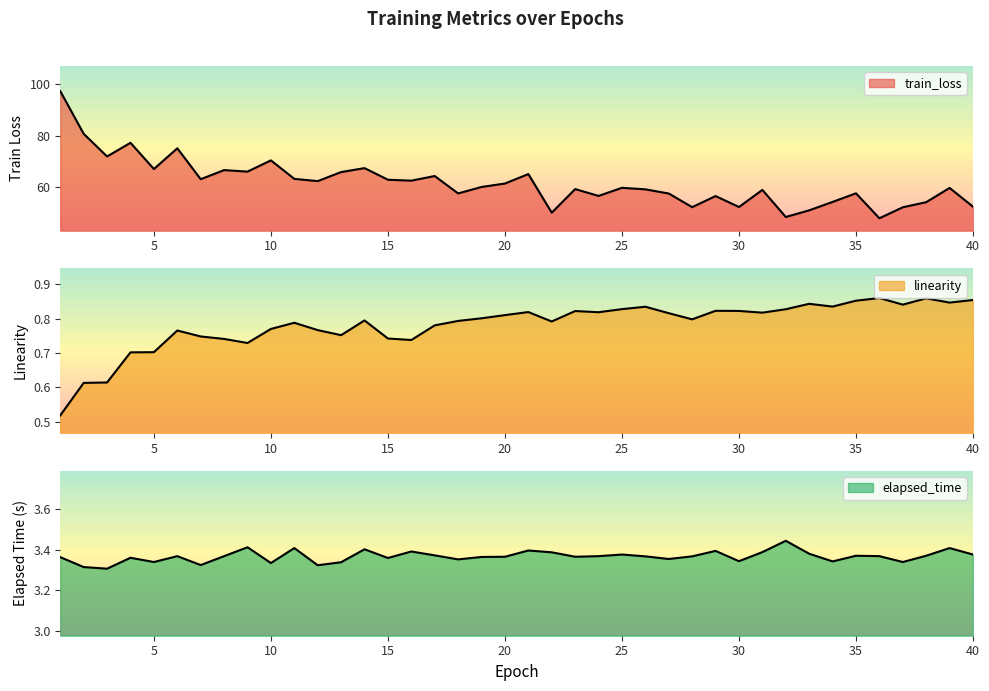

What is the value of the elapsed_time point at the 11th from the left?

3.4